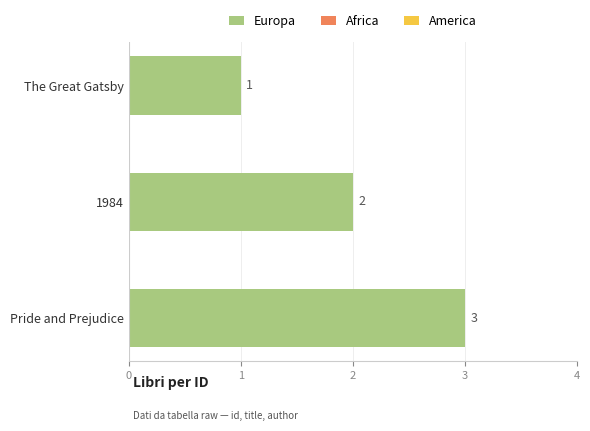

At which label is the value closest to 2?

1984